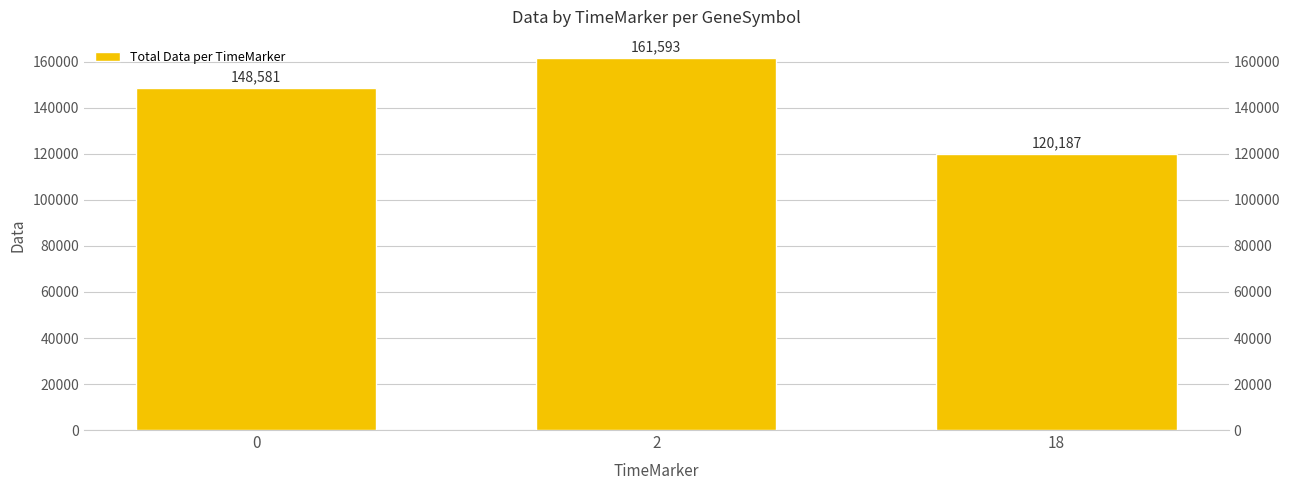

The chart shows a value of 161593 at 2. True or false?

True